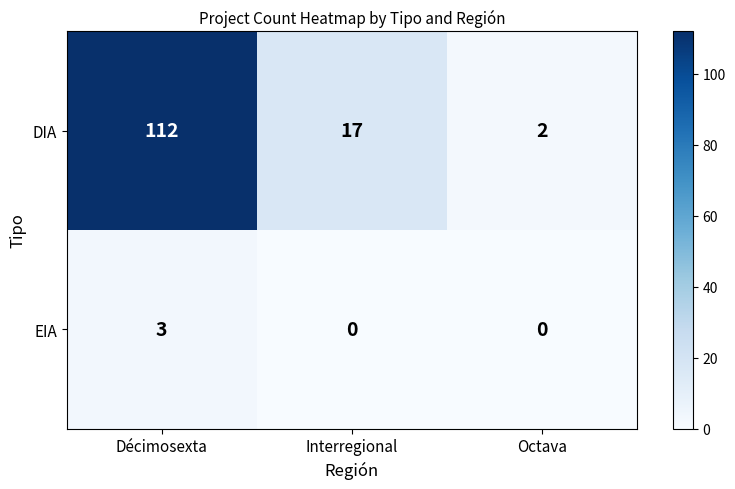

Which series has the largest total across all categories?

DIA